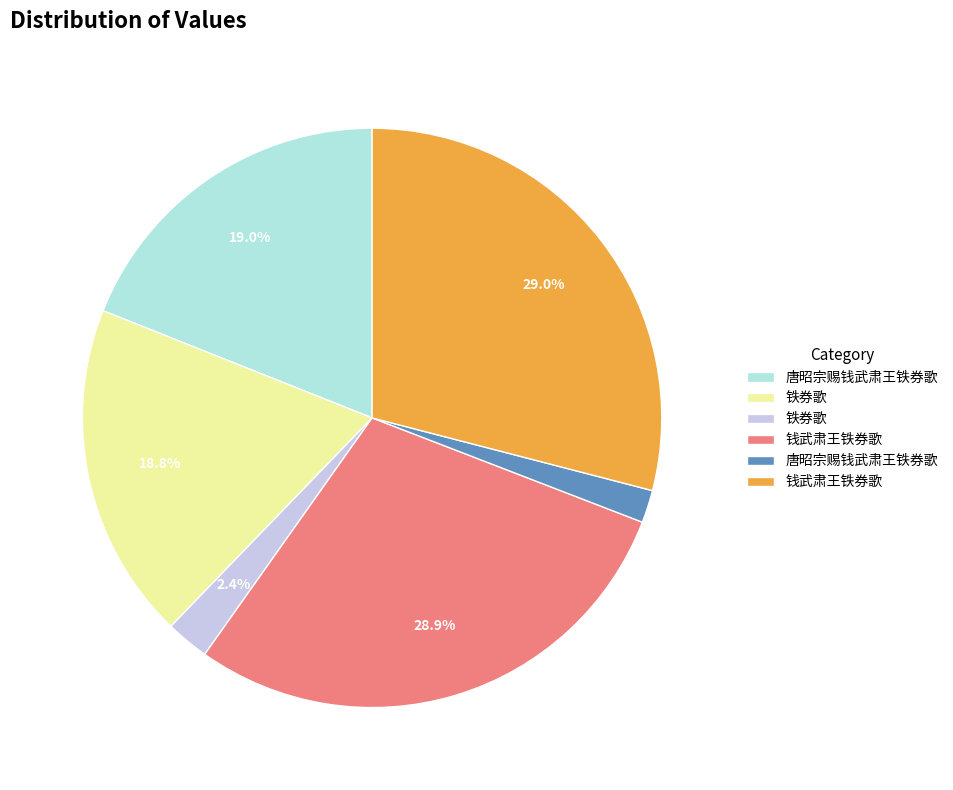

Is there a majority slice in this chart?

No